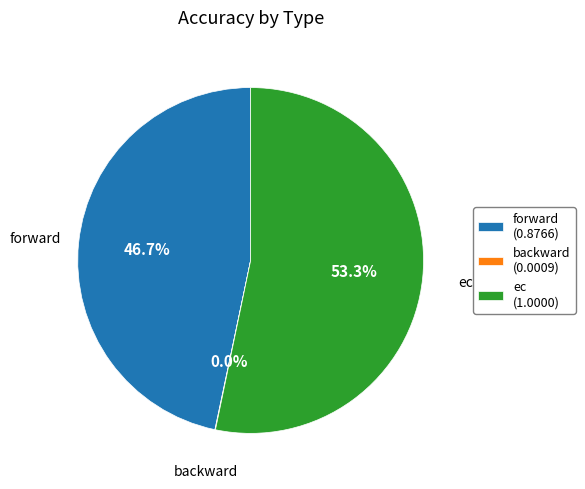

Which has a higher value, ec (1.0000) or forward (0.8766)?

ec (1.0000)